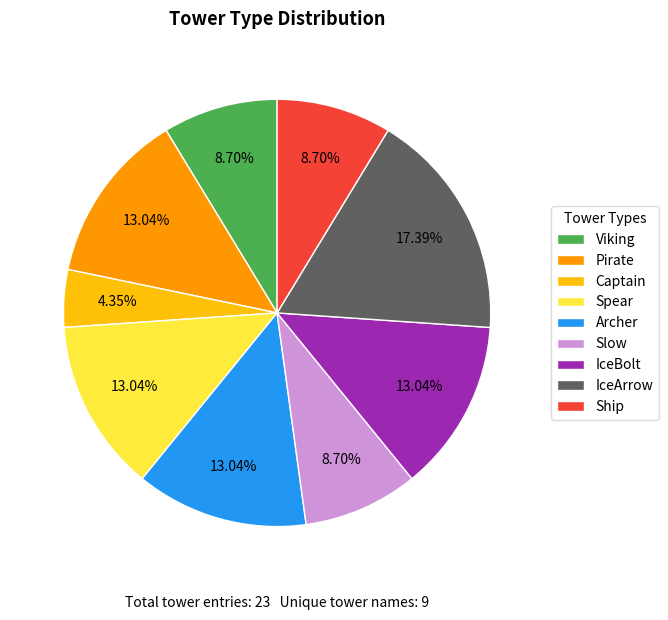

What is the smallest slice in the pie chart?

Captain